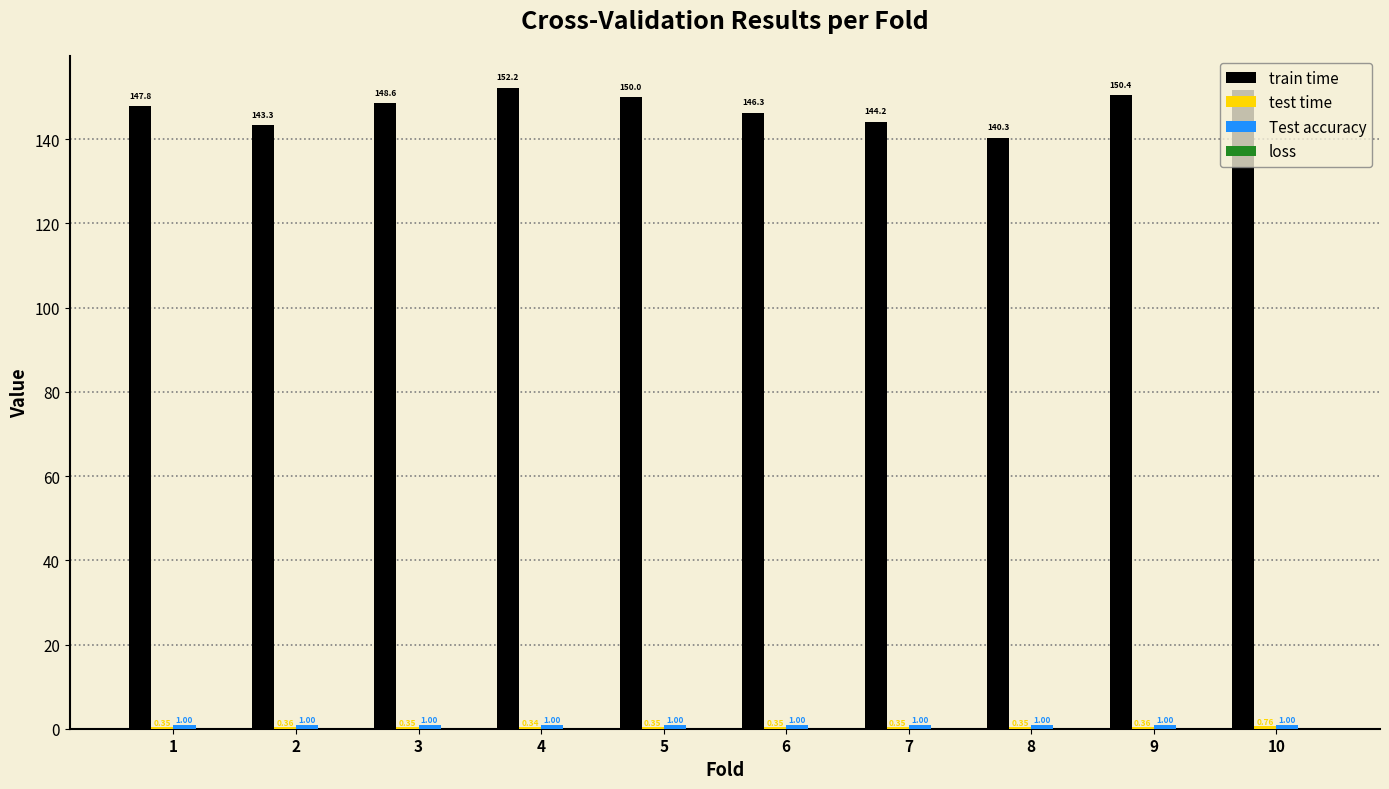

At which category is the sum across all series the highest?

4